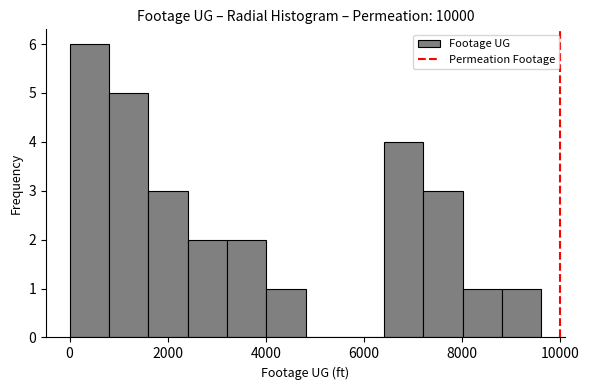

Reading left to right, list every bar in this chart as the range it spans on the x-axis followed by its height. Neither the bar edges nor the heights are printed on the chart, so give them approximately, as read against the axes.

0 to 800: 6
800 to 1600: 5
1600 to 2400: 3
2400 to 3200: 2
3200 to 4000: 2
4000 to 4800: 1
4800 to 5600: 0
5600 to 6400: 0
6400 to 7200: 4
7200 to 8000: 3
8000 to 8800: 1
8800 to 9600: 1